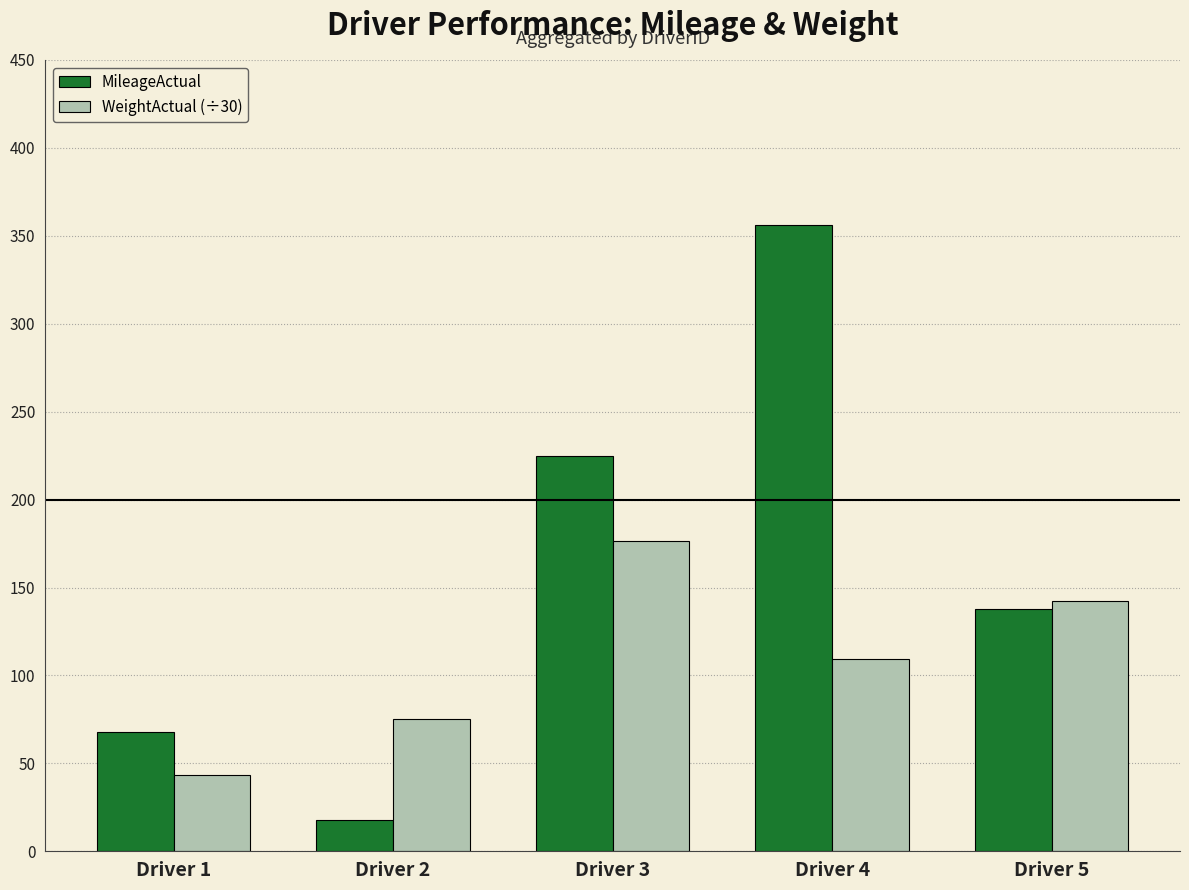

Does the chart contain stacked bars?

No